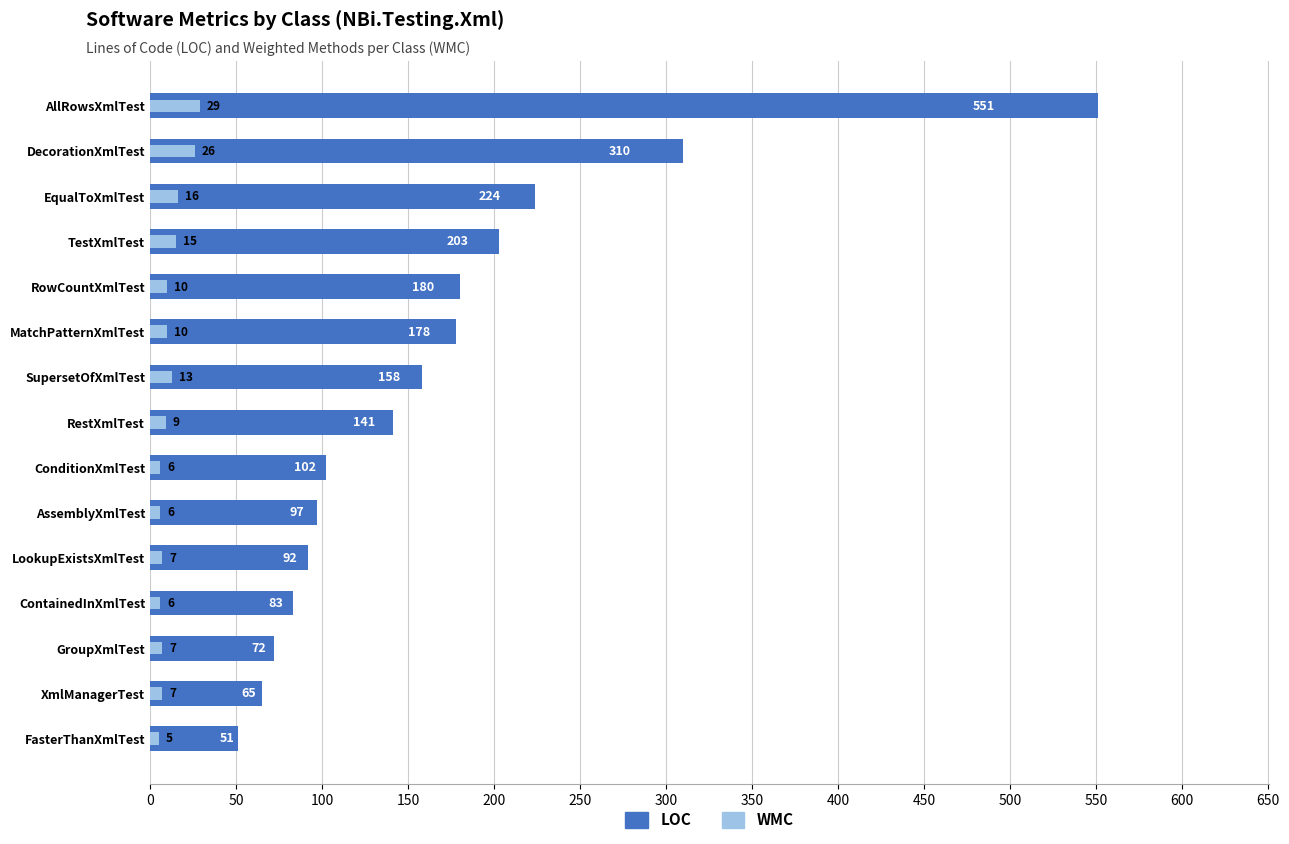

How many bars are there in each group?

2